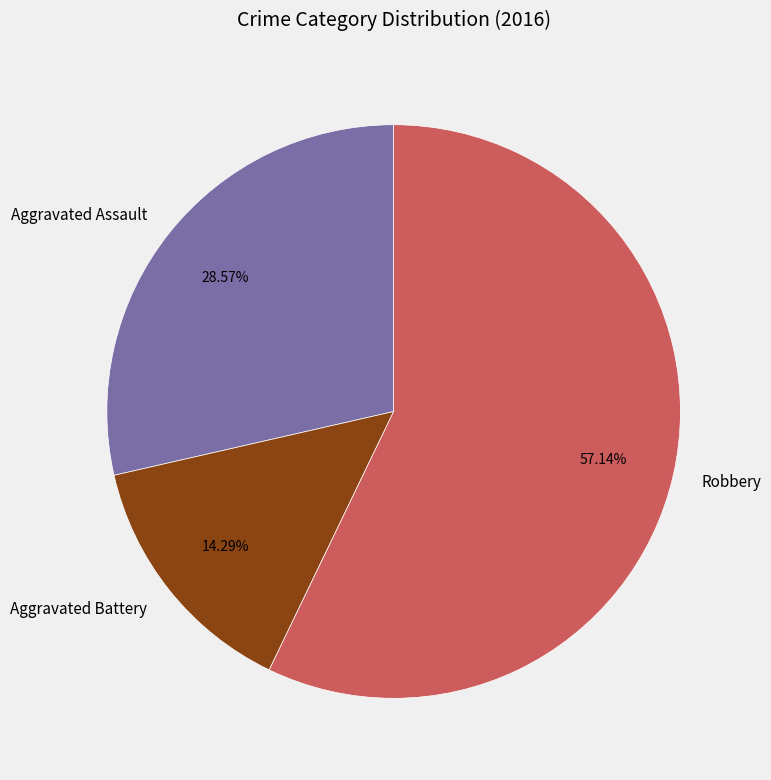

To the nearest percent, what is the average slice percentage?

33%